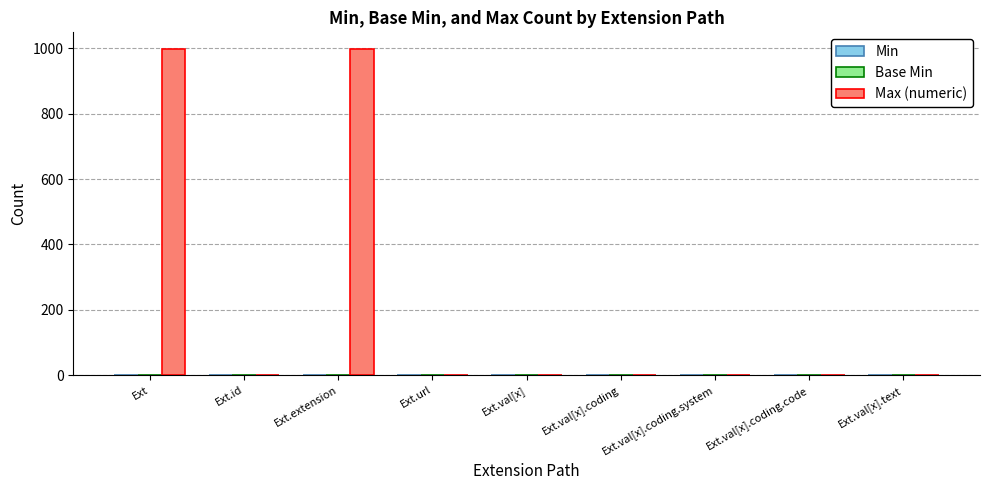

Which series has the largest total across all categories?

Max (numeric)